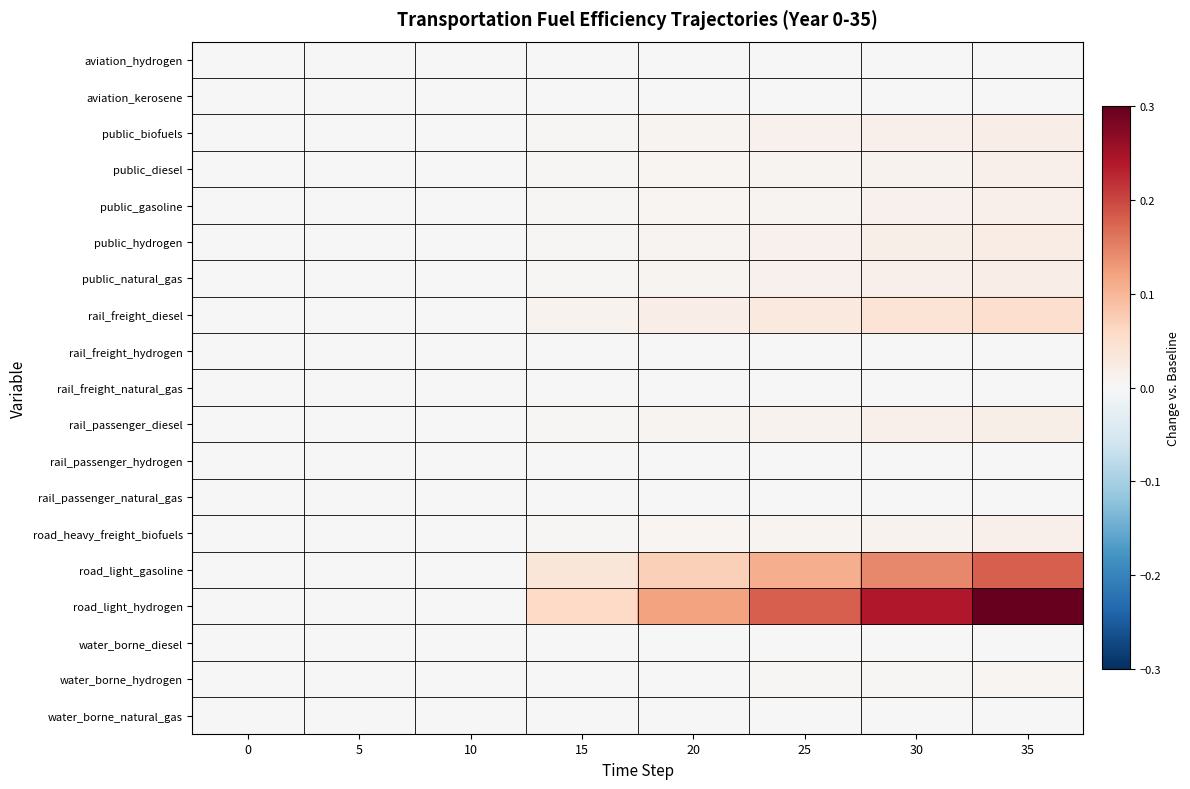

Reading right to left, transcribe all the data shown in this chart.

row_0: 0.0	0.0	0.0	0.0	0.0	0.0	0.0	0.0
row_1: 0.0	0.0	0.0	0.0	0.0	0.0	0.0	0.0
row_2: 0.0	0.0	0.0	0.0	0.0	0.0	0.0	0.0
row_3: 0.0	0.0	0.0	0.0	0.0	0.0	0.0	0.0
row_4: 0.0	0.0	0.0	0.0	0.0	0.0	0.0	0.0
row_5: 0.0	0.0	0.0	0.0	0.0	0.0	0.0	0.0
row_6: 0.0	0.0	0.0	0.0	0.0	0.0	0.0	0.0
row_7: 0.1	0.0	0.0	0.0	0.0	0.0	0.0	0.0
row_8: 0.0	0.0	0.0	0.0	0.0	0.0	0.0	0.0
row_9: 0.0	0.0	0.0	0.0	0.0	0.0	0.0	0.0
row_10: 0.0	0.0	0.0	0.0	0.0	0.0	0.0	0.0
row_11: 0.0	0.0	0.0	0.0	0.0	0.0	0.0	0.0
row_12: 0.0	0.0	0.0	0.0	0.0	0.0	0.0	0.0
row_13: 0.0	0.0	0.0	0.0	0.0	0.0	0.0	0.0
row_14: 0.2	0.1	0.1	0.1	0.0	0.0	0.0	0.0
row_15: 0.3	0.2	0.2	0.1	0.1	0.0	0.0	0.0
row_16: 0.0	0.0	0.0	0.0	0.0	0.0	0.0	0.0
row_17: 0.0	0.0	0.0	0.0	0.0	0.0	0.0	0.0
row_18: 0.0	0.0	0.0	0.0	0.0	0.0	0.0	0.0